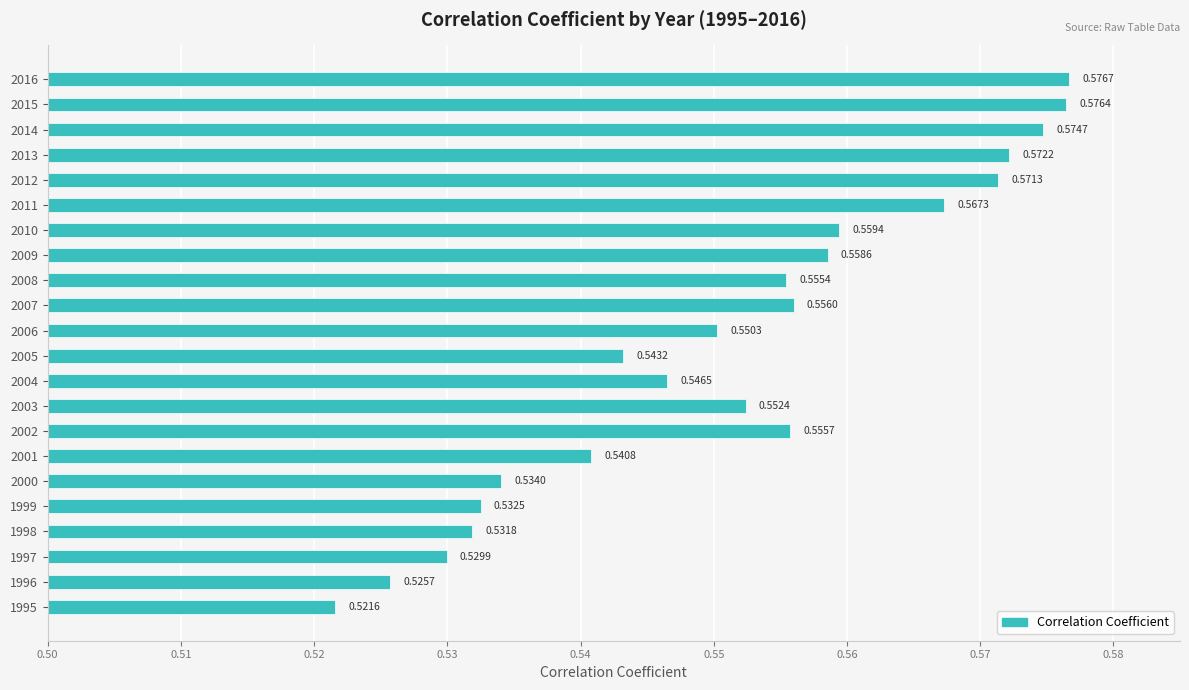

What is the sum of all values?

12.1